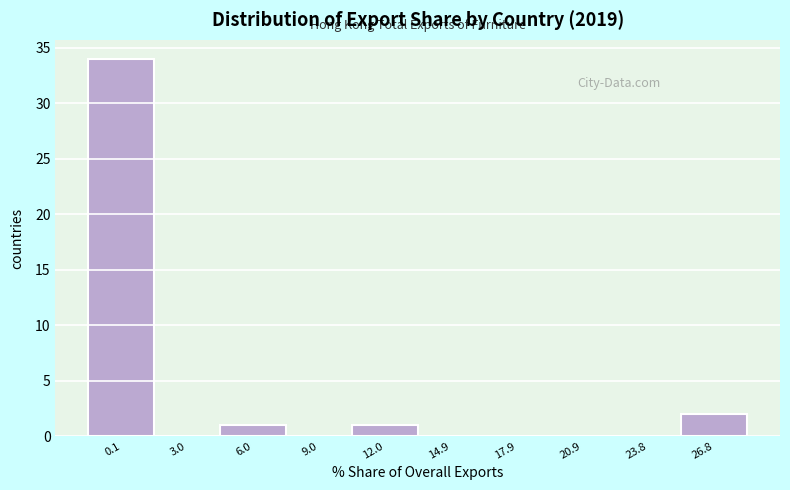

Reading right to left, transcribe all the data shown in this chart.

26.8=2	23.8=0	20.9=0	17.9=0	14.9=0	12.0=1	9.0=0	6.0=1	3.0=0	0.1=34